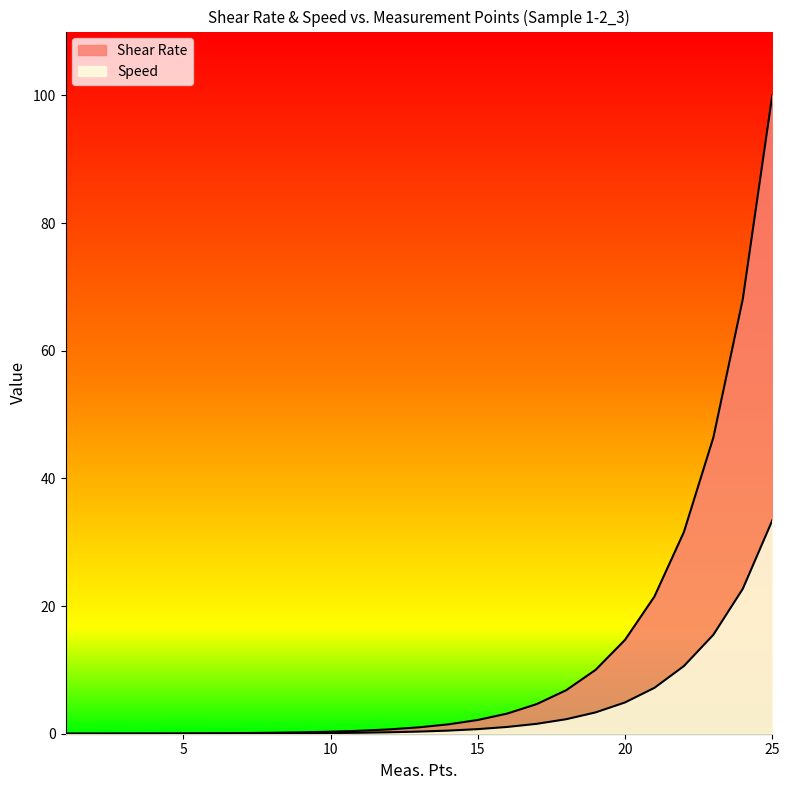

True or false: Shear Rate has a value of 0.2 at 9.

True